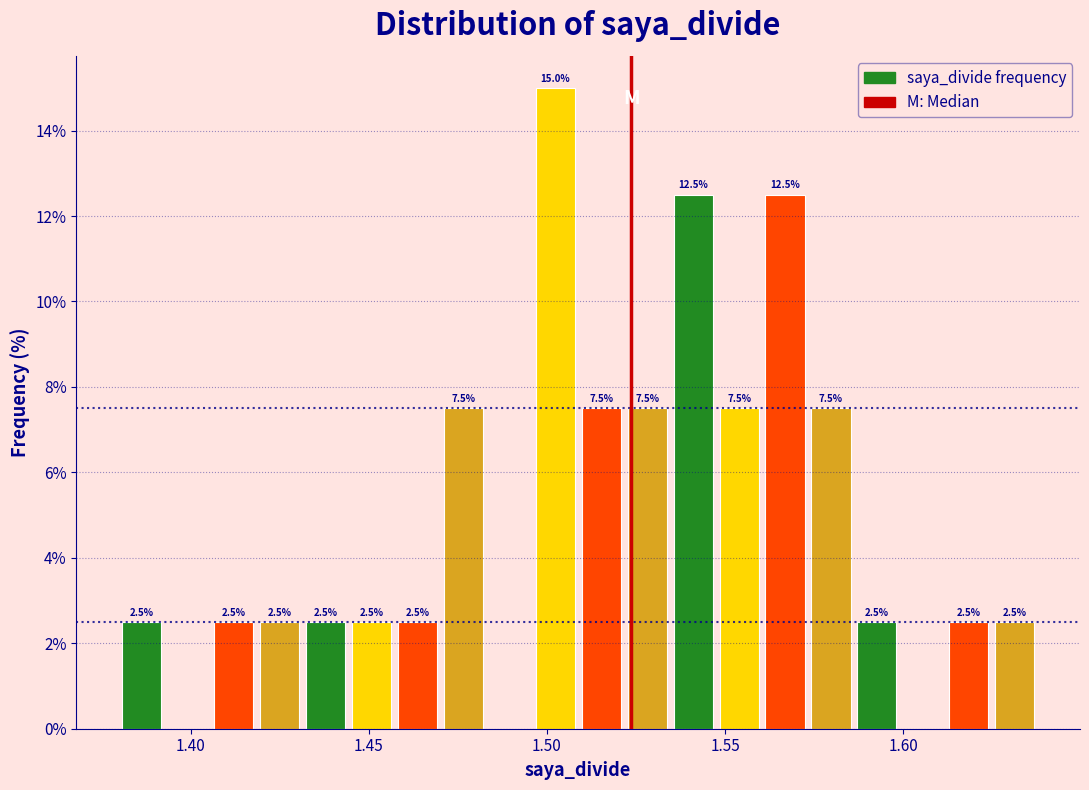

Around what value on the x-axis is the tallest bar? Give the approximate position of its centre, as read against the axis.

1.500